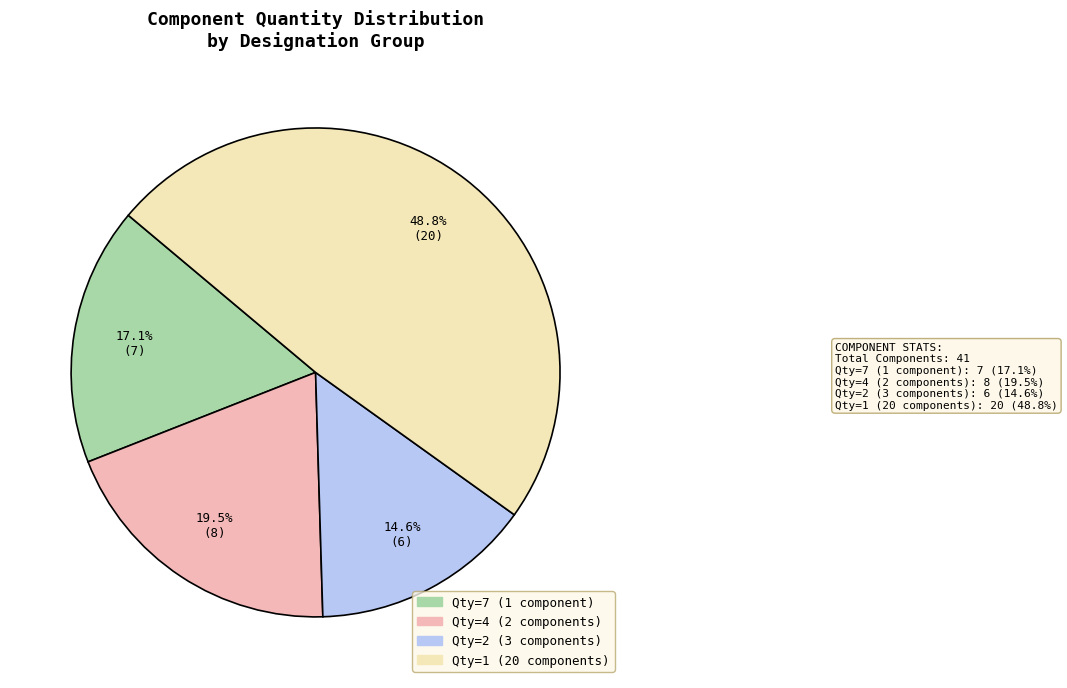

Is there a majority slice in this chart?

No